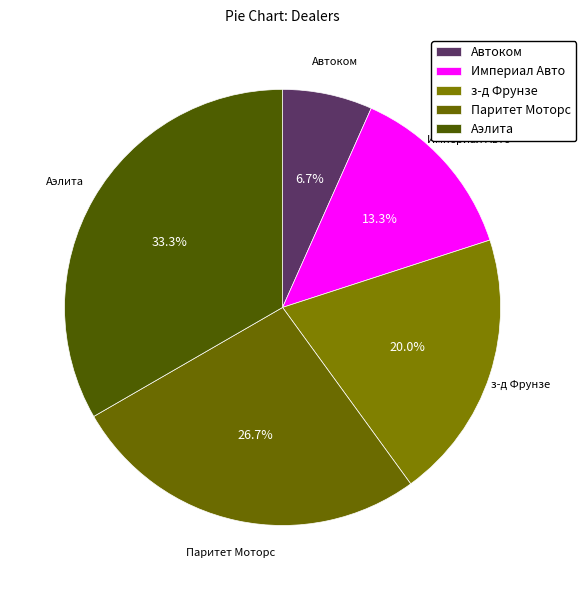

Is there a majority slice in this chart?

No